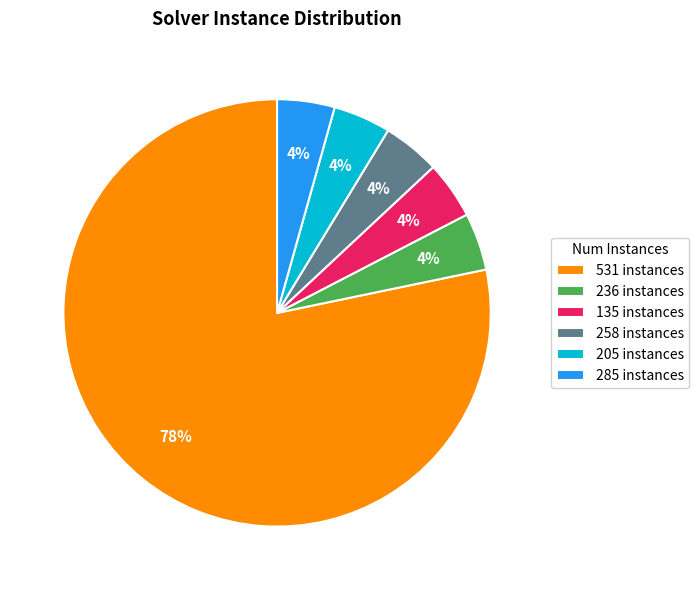

Do 205 instances and 258 instances together represent more than half of the pie?

No